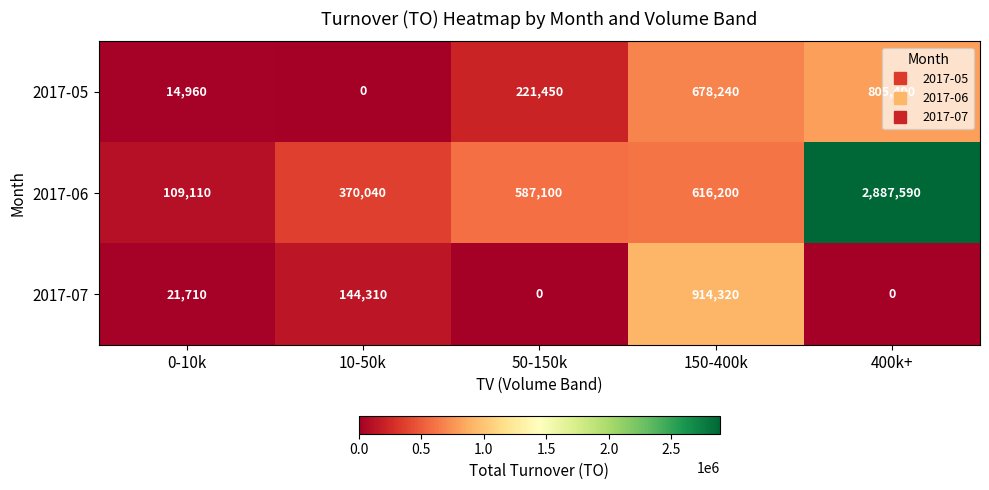

At which category is the sum across all series the highest?

400k+